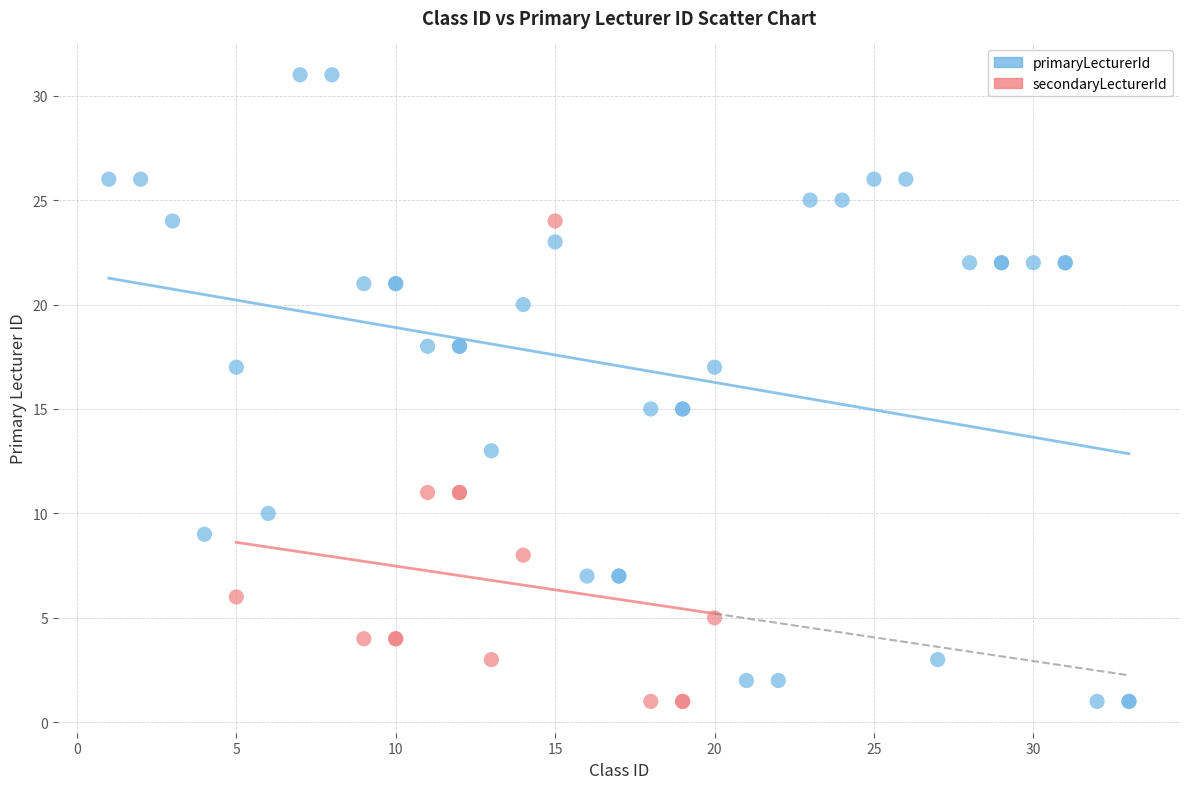

Which series has the largest Y range (max minus min)?

primaryLecturerId